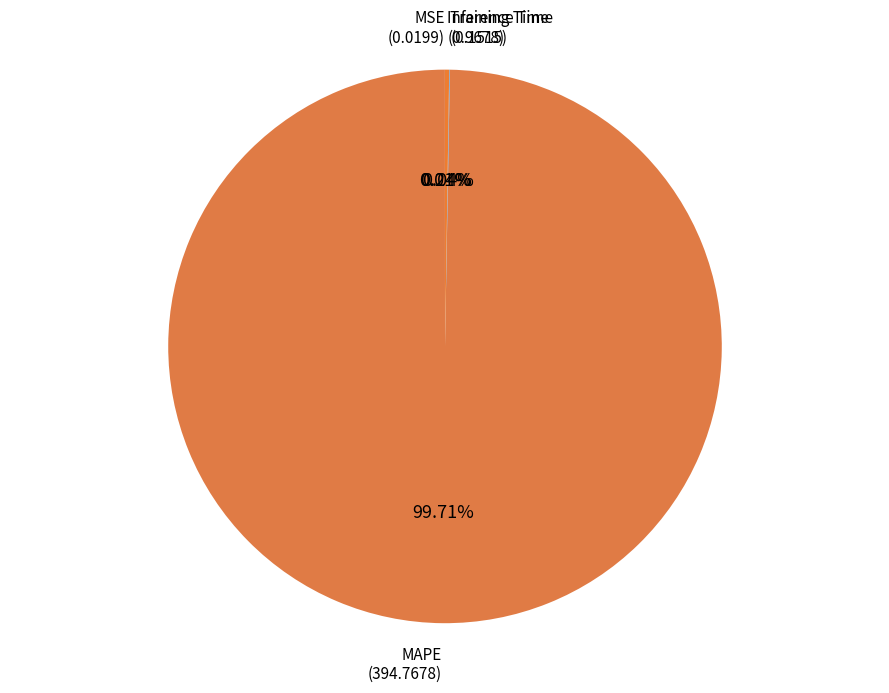

Does any single category account for the majority?

Yes